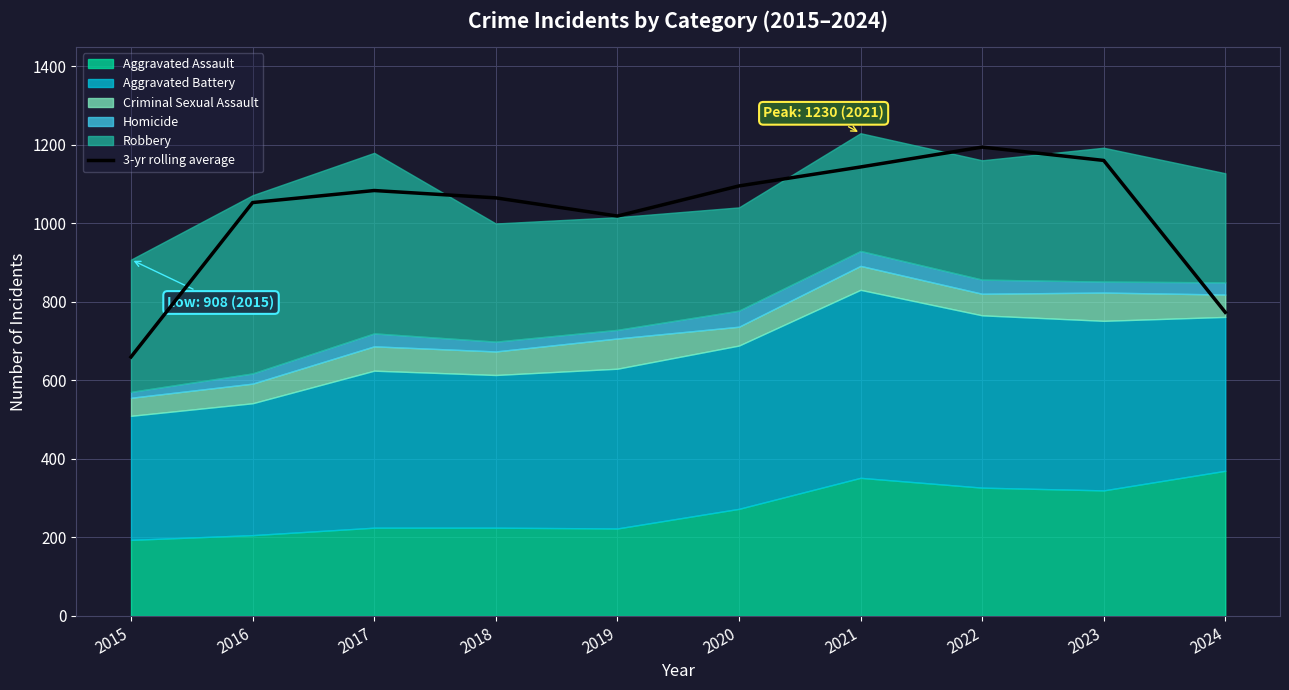

Which category has the highest value in the 3-yr rolling average series?

2022